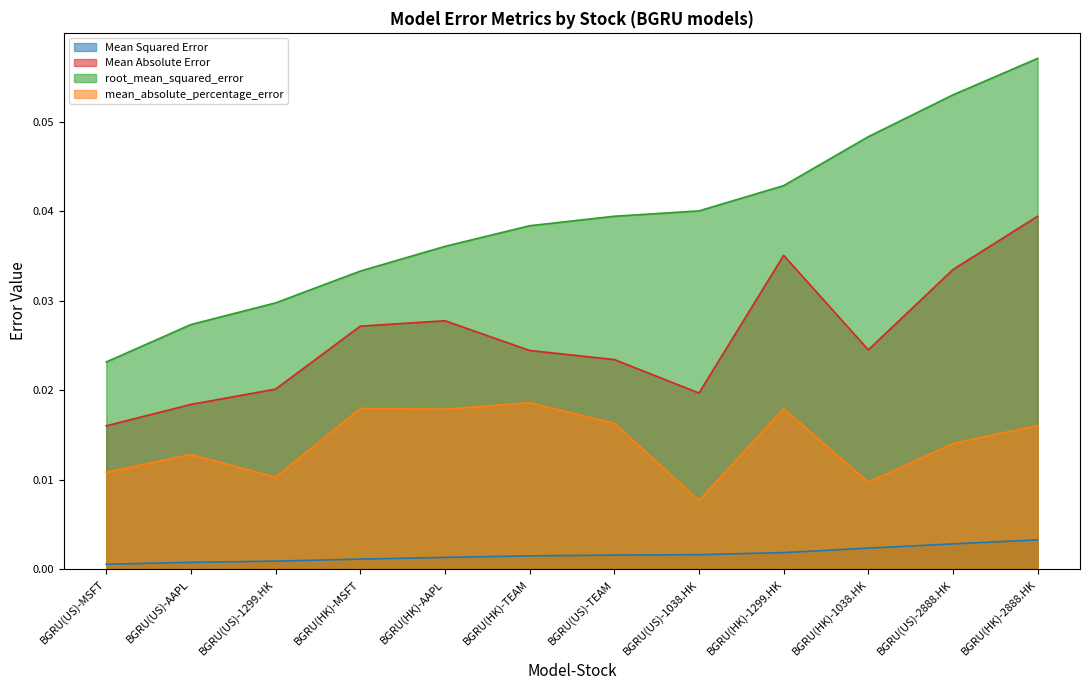

True or false: root_mean_squared_error and Mean Squared Error cross at least once.

False